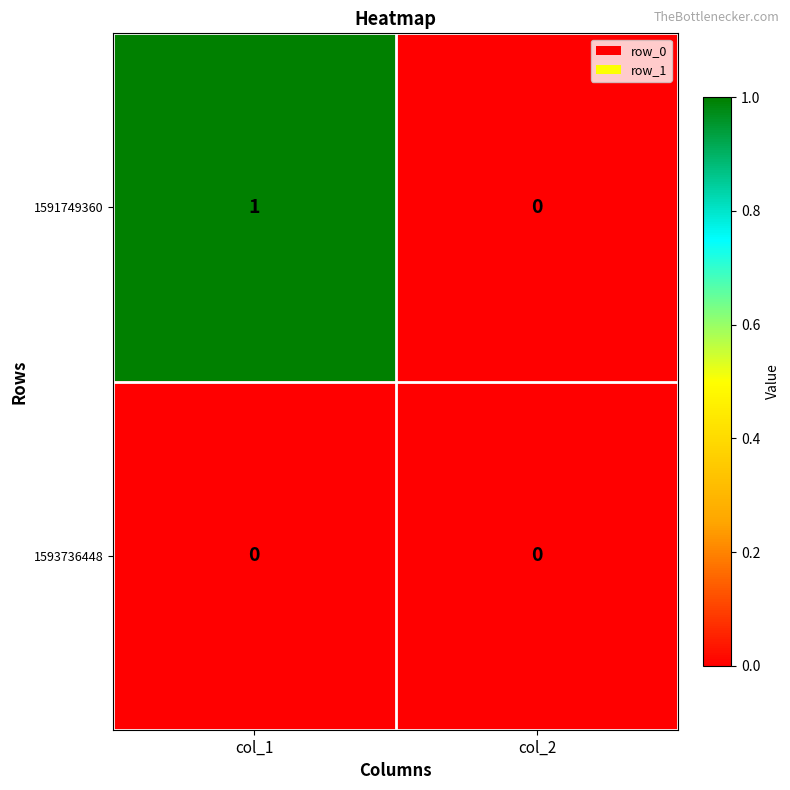

Between col_1 and col_2, which series saw the biggest shift?

1591749360